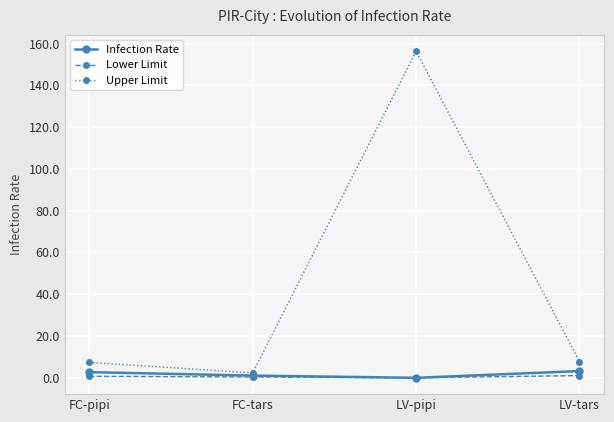

The Infection Rate series shows 0.0 at LV-pipi. True or false?

True